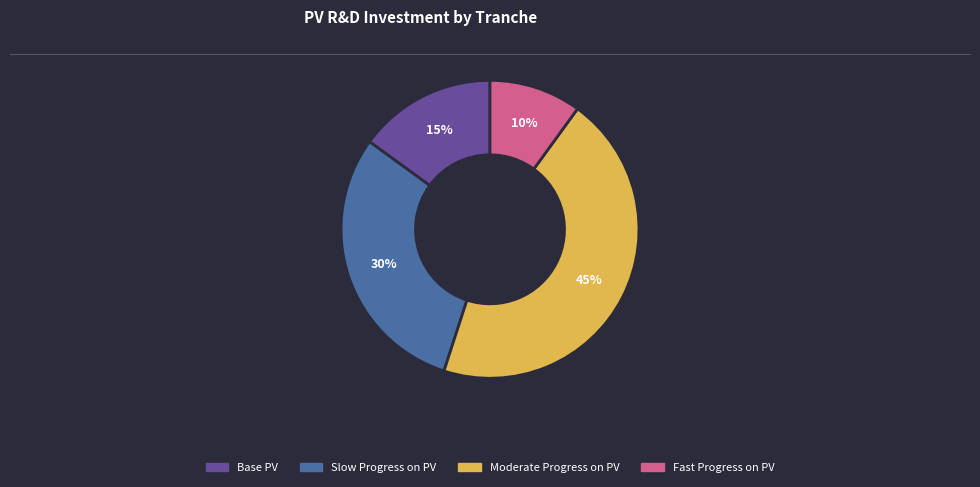

Rank the categories by value from lowest to highest.

Fast Progress on PV, Base PV, Slow Progress on PV, Moderate Progress on PV